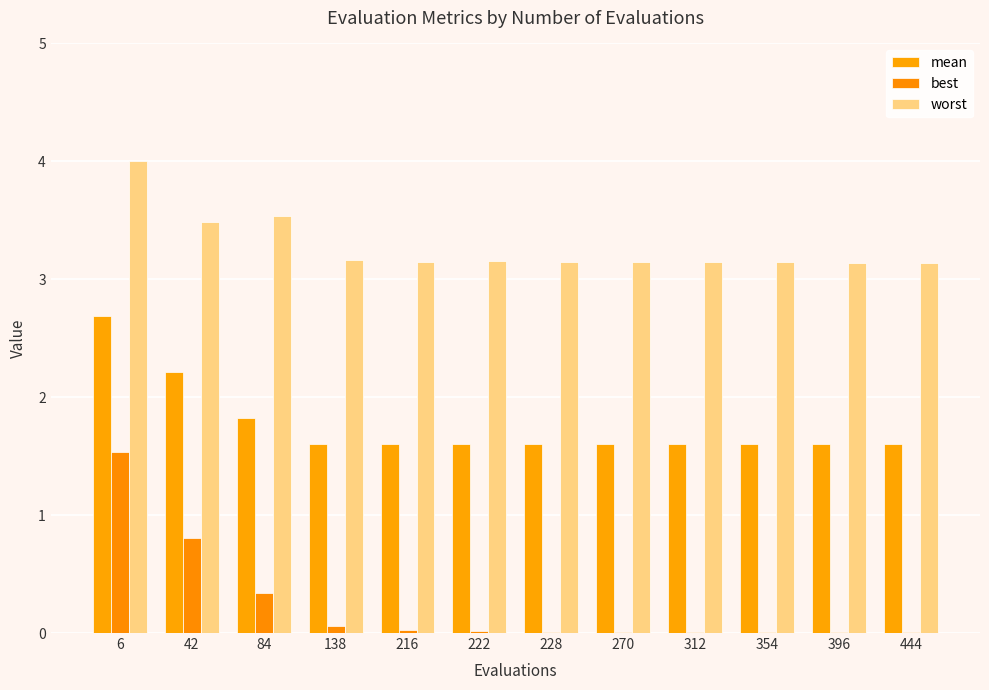

What is the greatest value displayed?

4.0